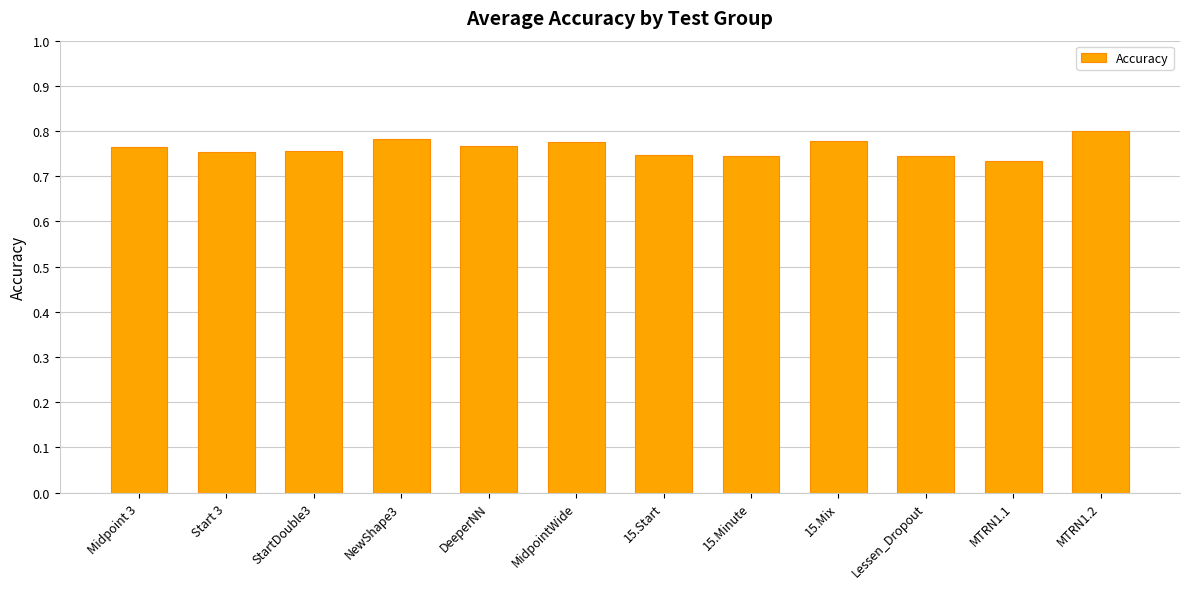

True or false: the data shows 0.4 at 15.Start.

False